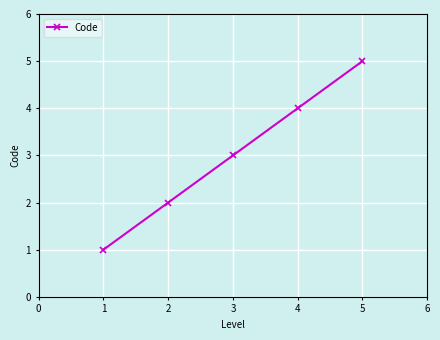

The chart shows a value of 1 at 1. True or false?

True